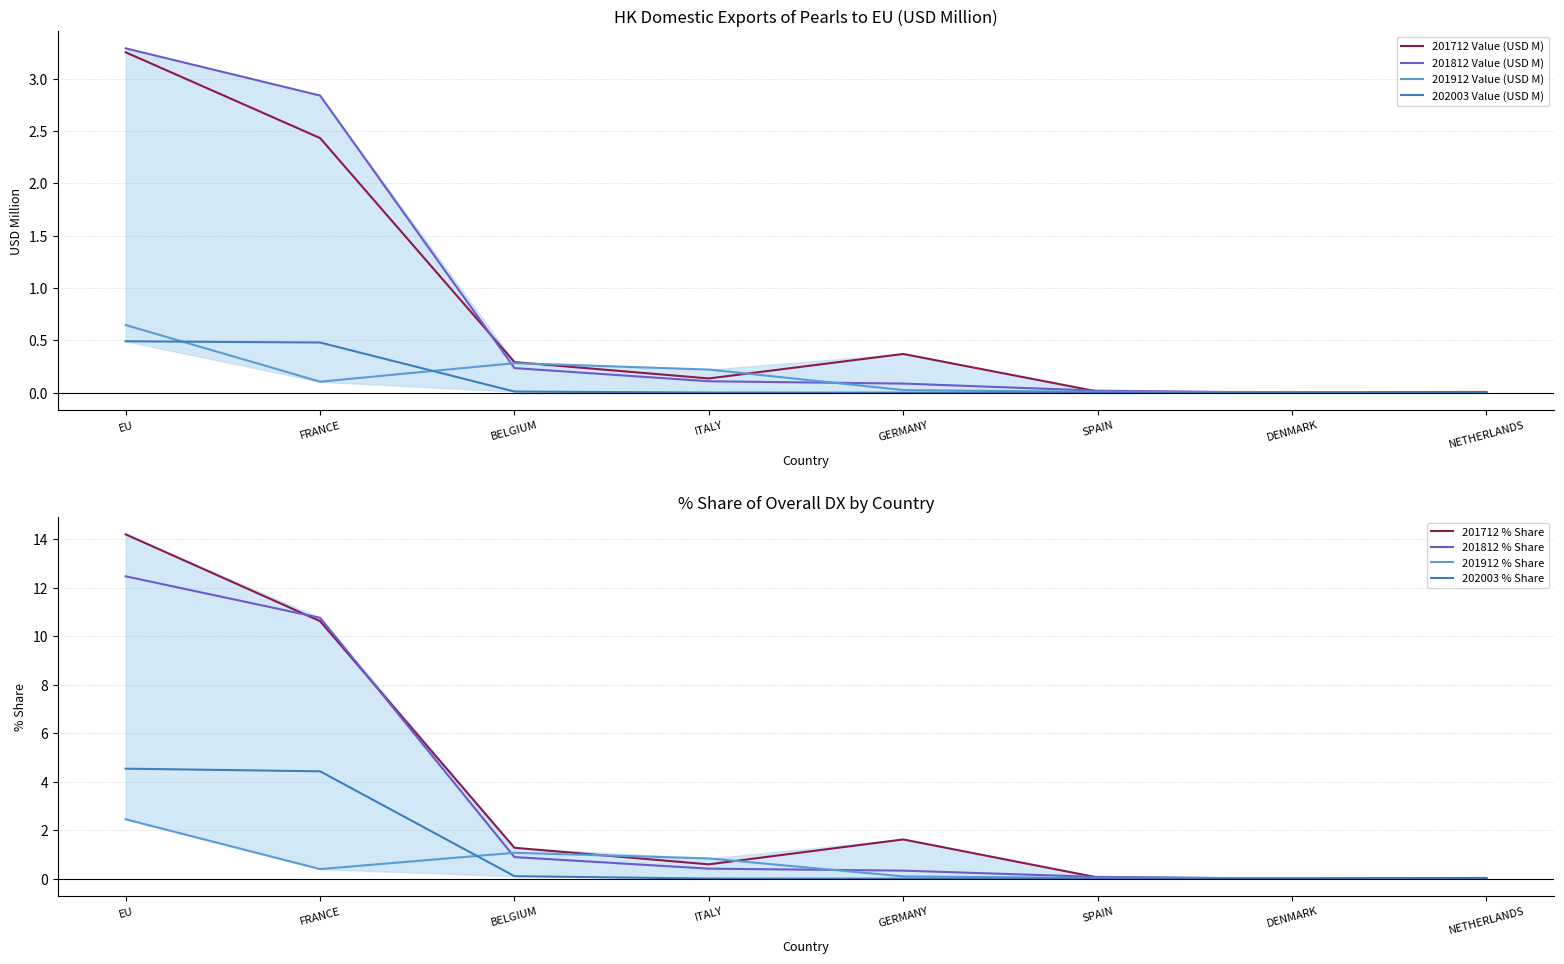

True or false: 201712 Value (USD M) and 202003 Value (USD M) intersect in this chart.

False